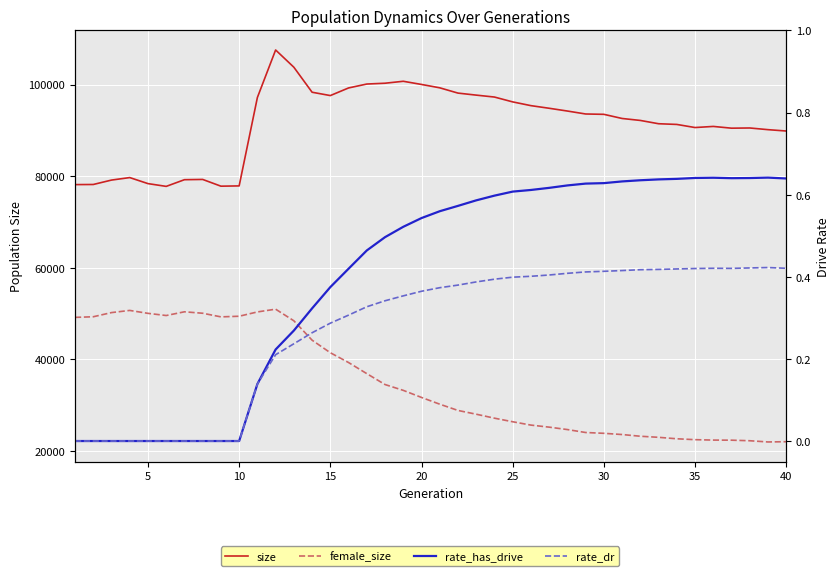

Rank the series by their maximum value, from lowest to highest.

rate_dr, rate_has_drive, female_size, size